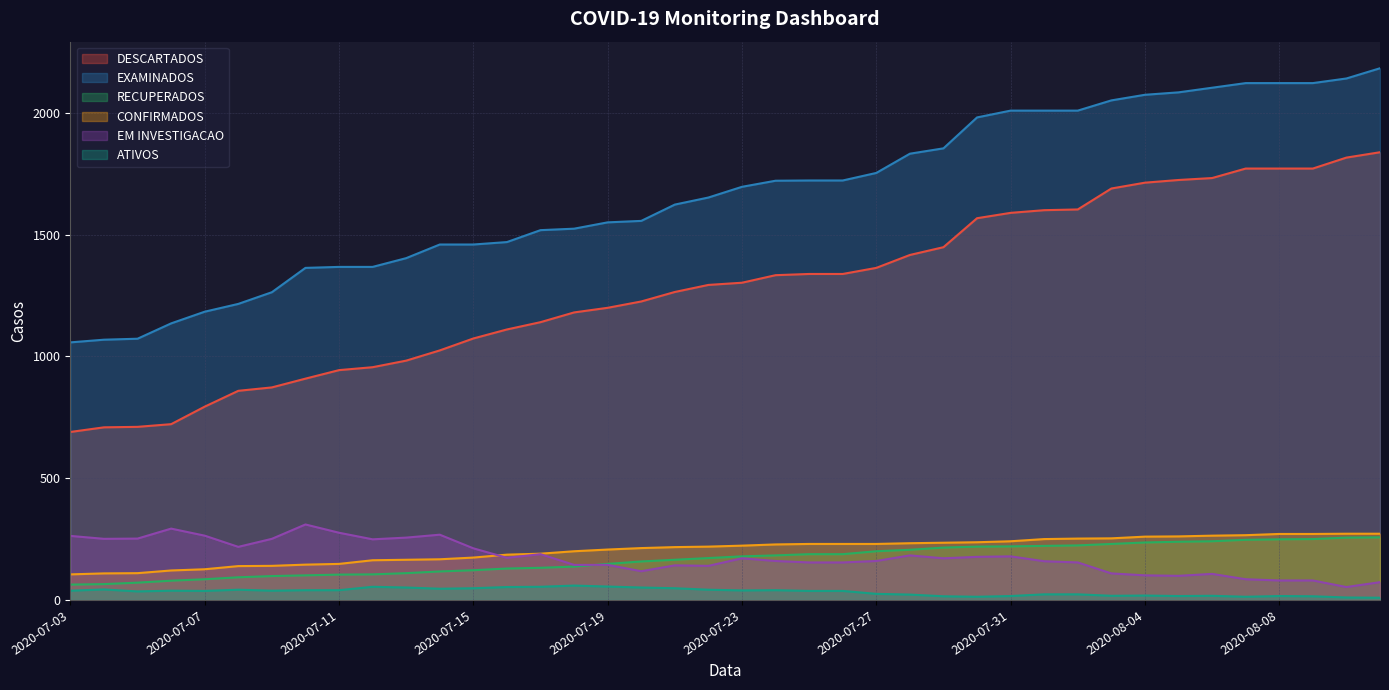

What is the difference between the DESCARTADOS values at 2020-07-29 and 2020-08-03?

241